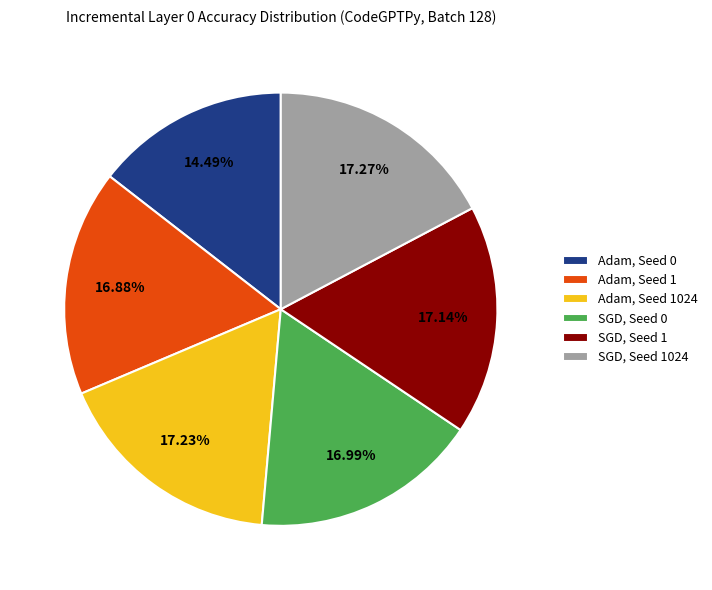

The Adam, Seed 0 slice represents 14% of the pie. True or false?

True